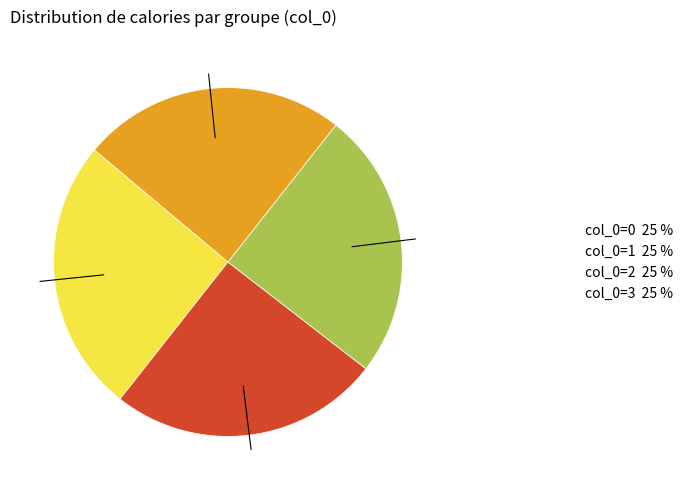

Does col_0=2 25 % account for over 50% of the chart?

No